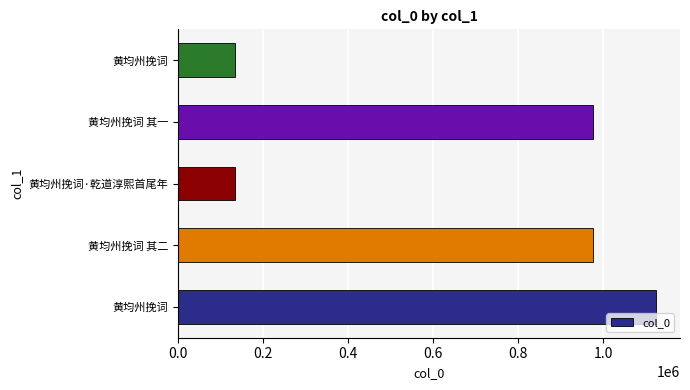

How many values are below 975575?

2